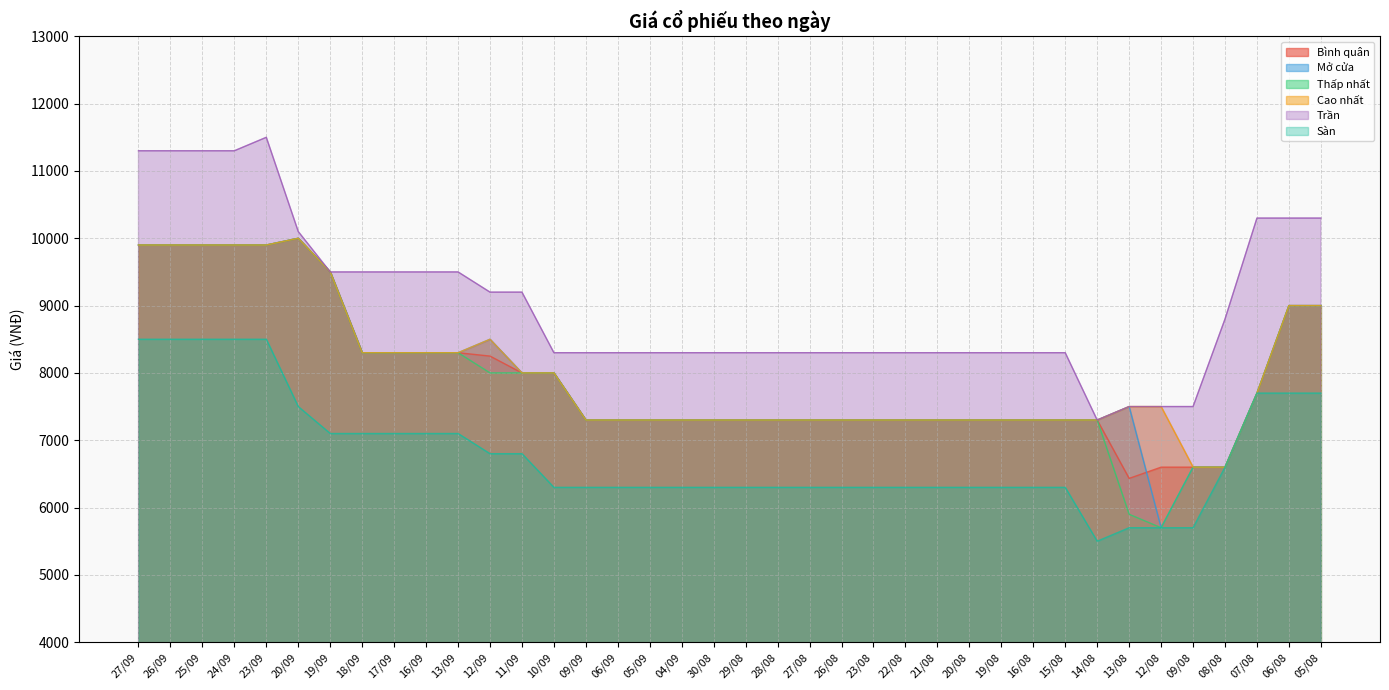

What position from the right is 27/09?

38